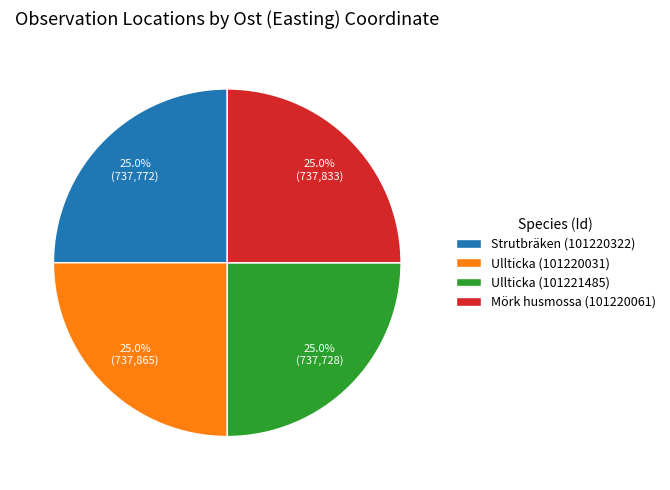

To the nearest percent, what portion does Mörk husmossa (101220061) represent?

25%